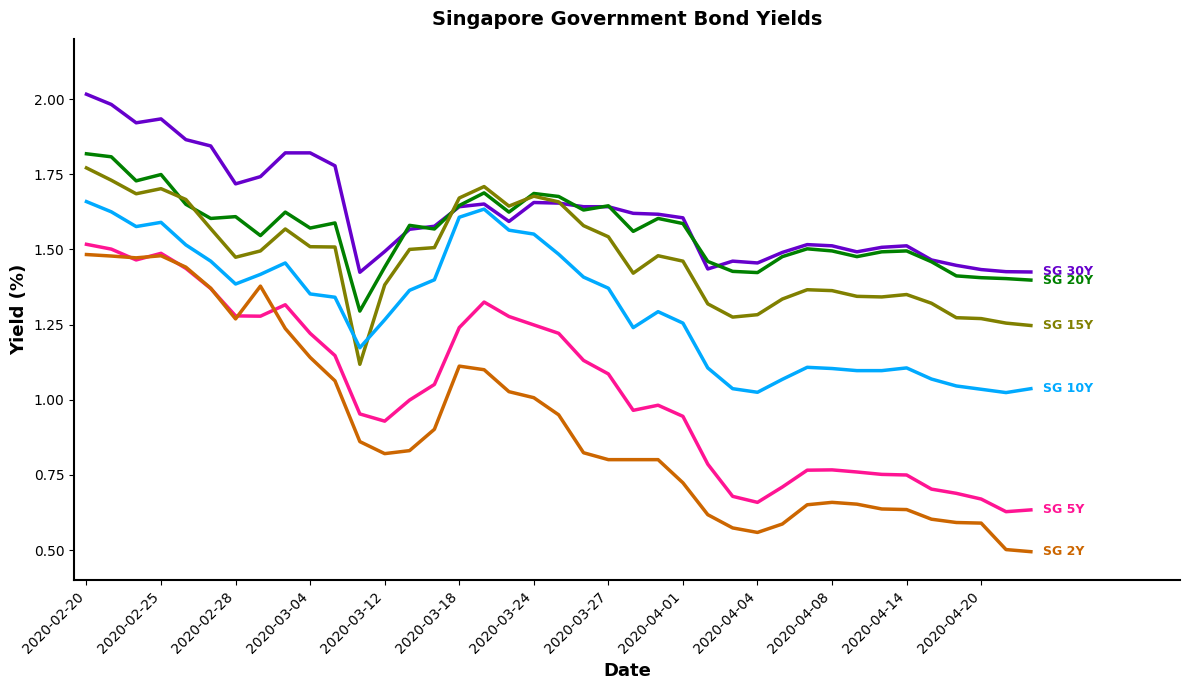

What is the minimum value shown in the chart?

0.5